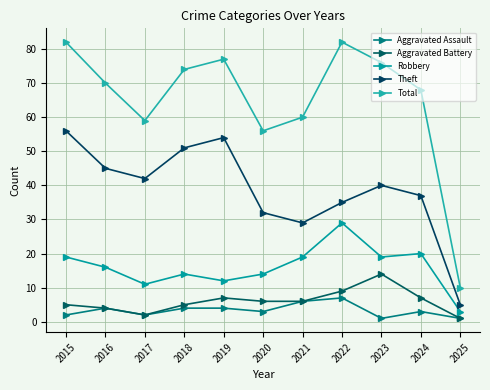

How many distinct data groups are displayed?

5